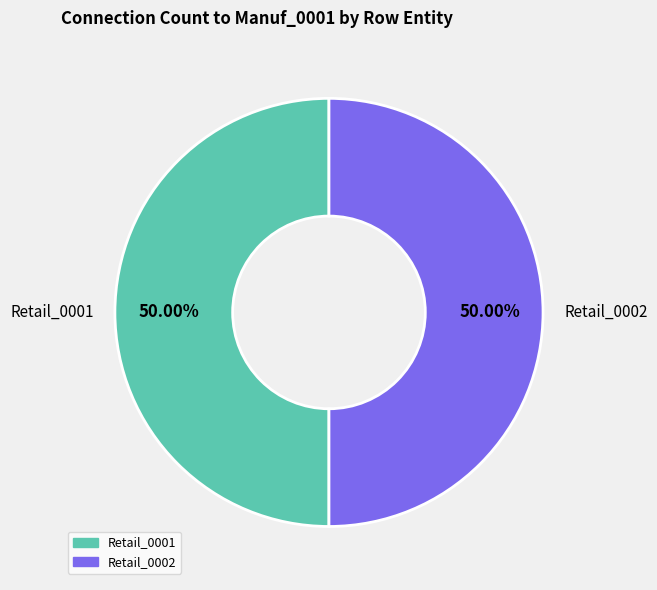

Approximately how many times larger is the value at Retail_0001 compared to Retail_0002?

1.0